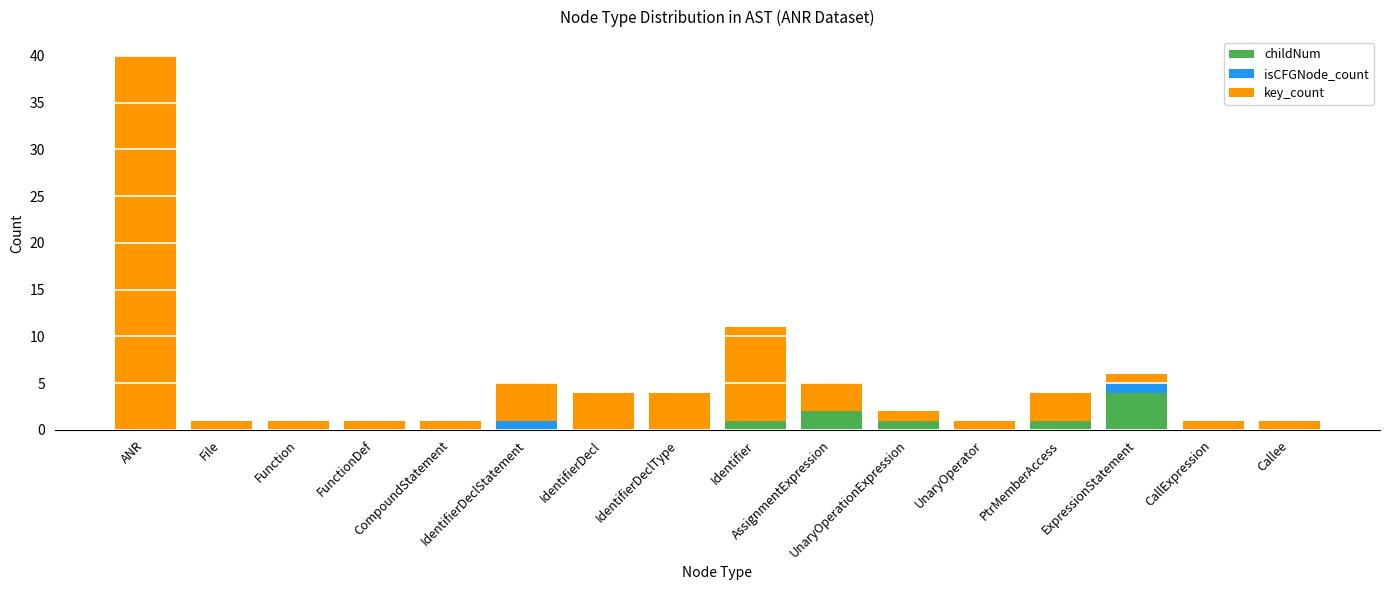

What position from the left is Callee?

16